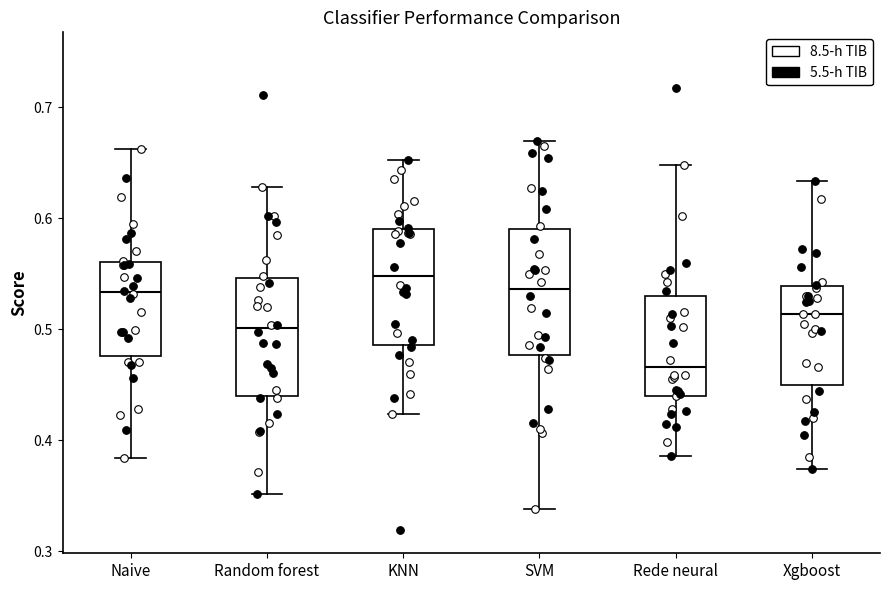

Which box's median line is the highest?

KNN